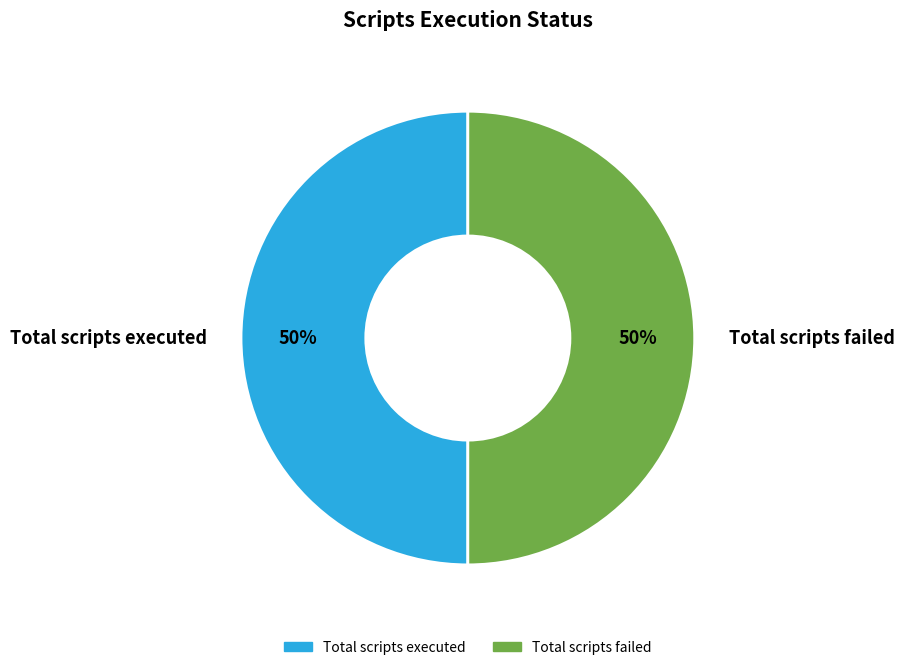

Is the sum of Total scripts failed and Total scripts executed greater than half?

Yes